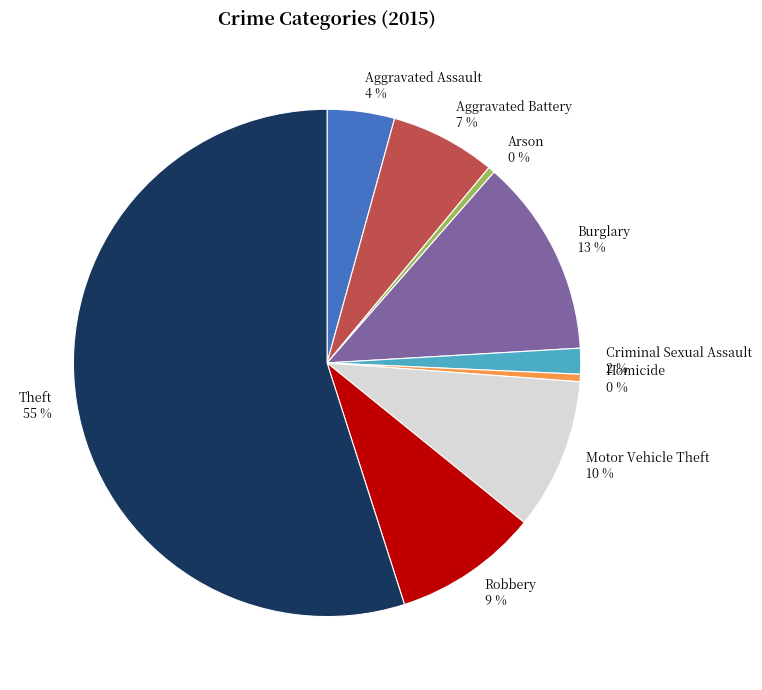

Between Criminal Sexual Assault 2 % and Aggravated Assault 4 %, which is larger?

Aggravated Assault 4 %